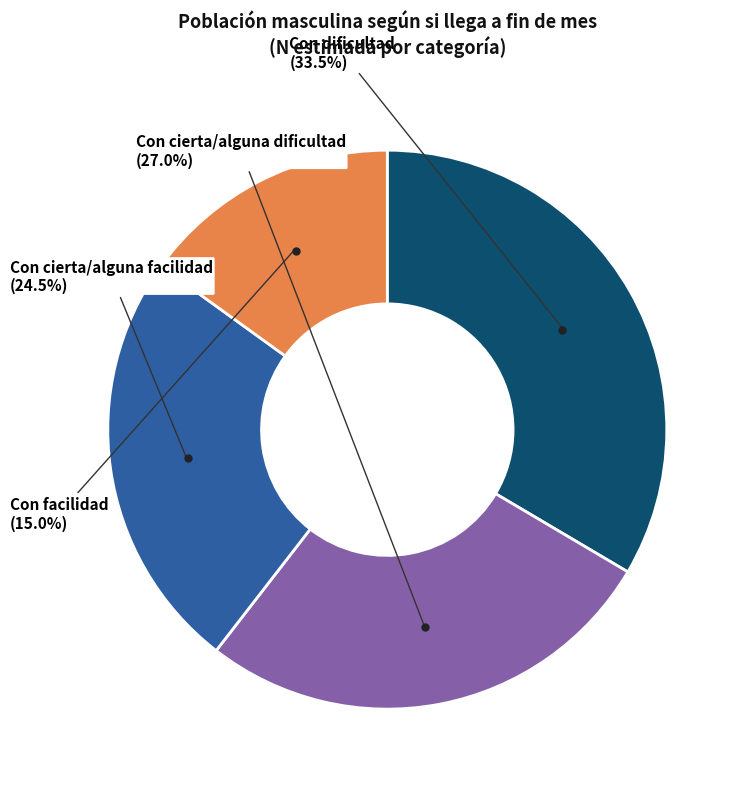

Does any single category account for the majority?

No